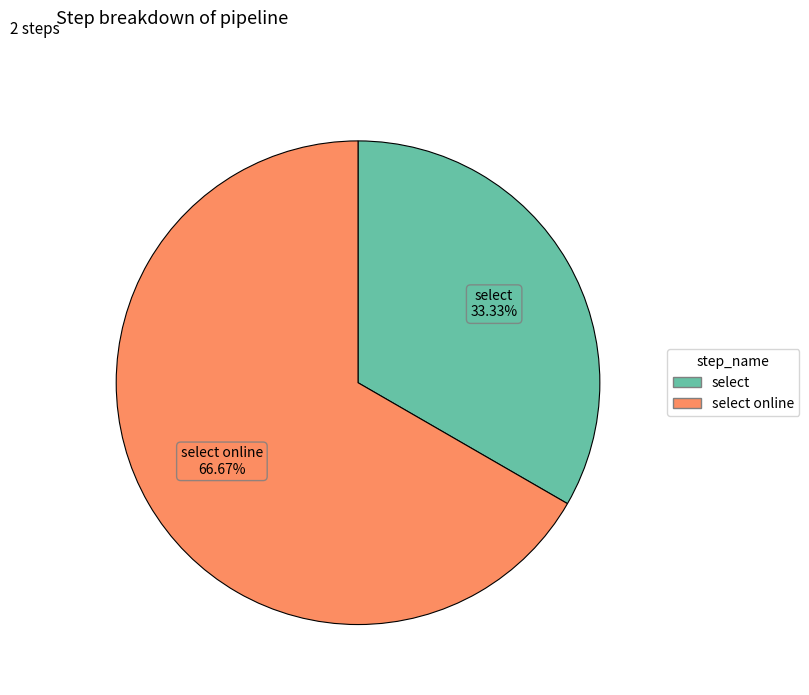

How many slices are in this pie chart?

2